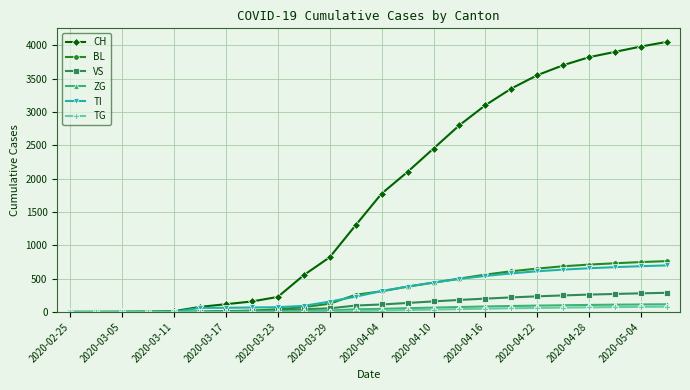

What is the maximum value for TI?

698